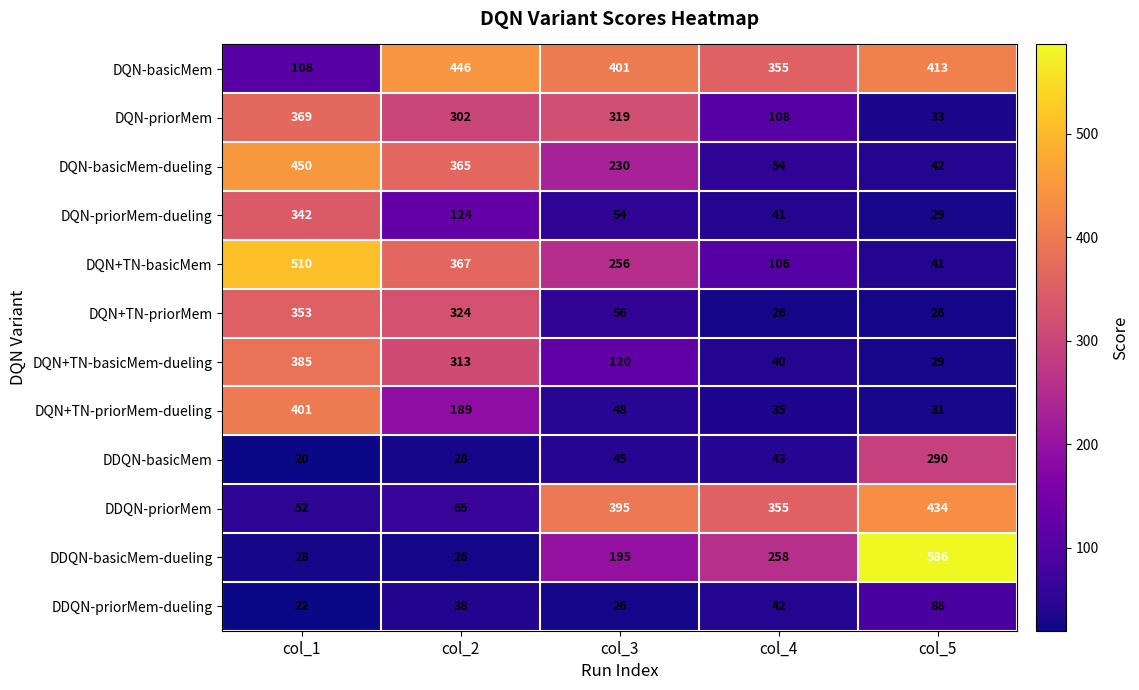

At which label does DQN-priorMem reach its minimum?

col_5